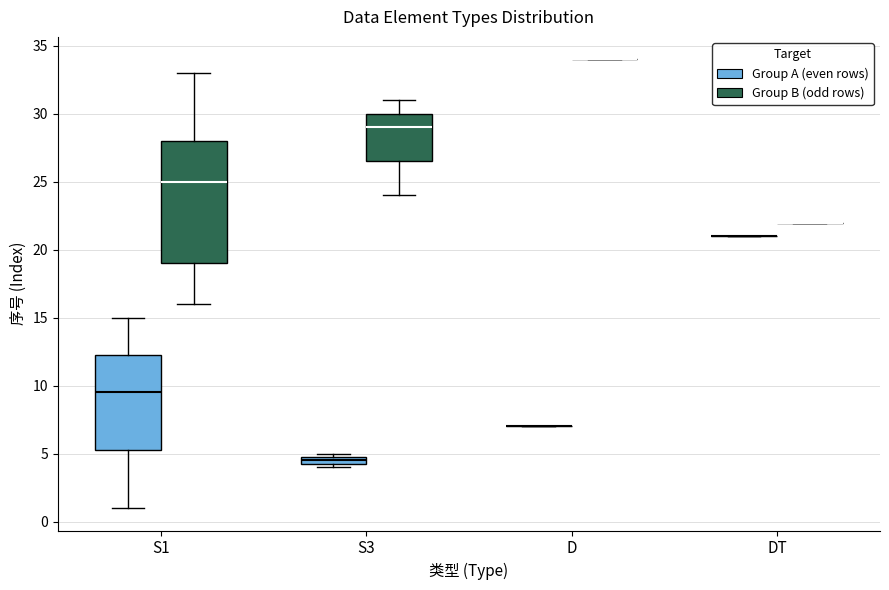

Where is the upper edge of the box for S3 (Group A (even rows)) on the y-axis? The values are not printed on the chart, so give them approximately, as read against the axis.

5.0